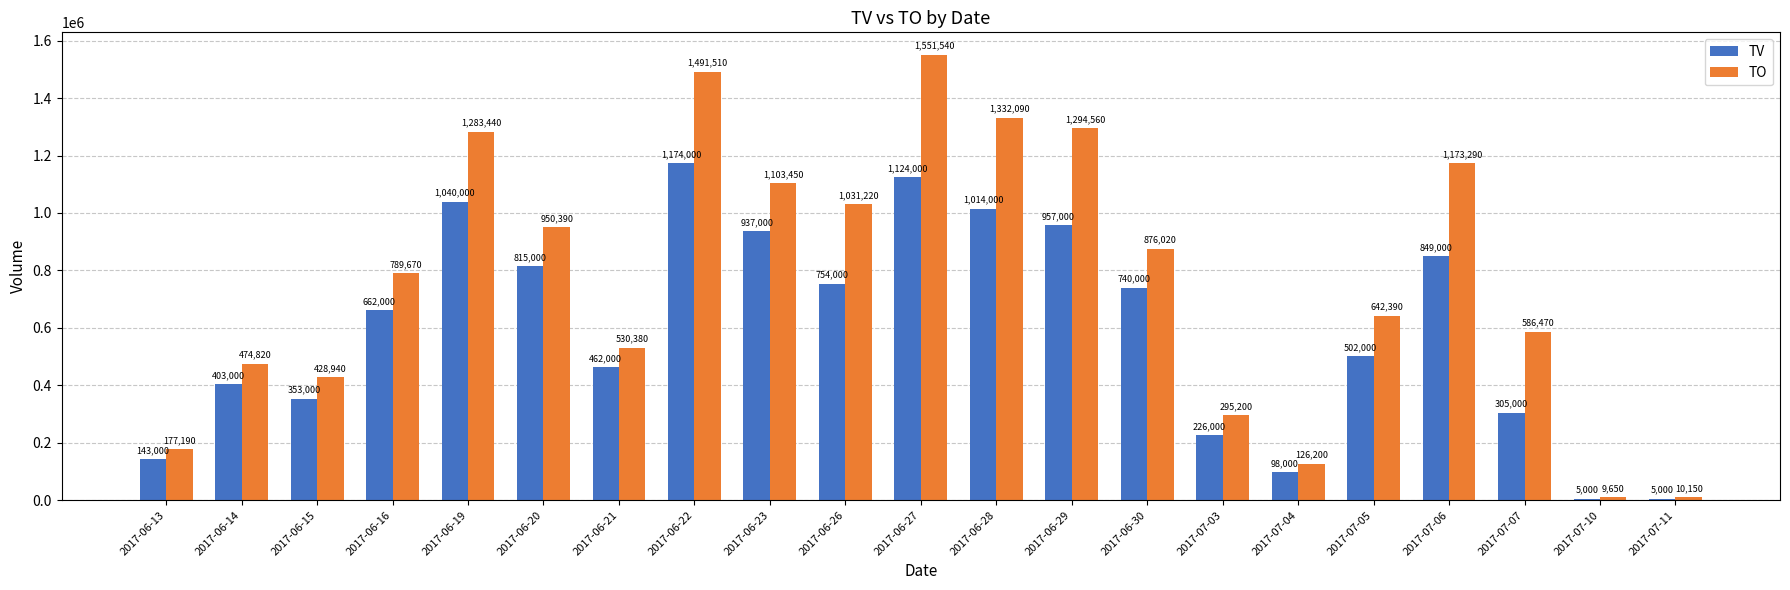

At which category is the sum across all series the highest?

2017-06-27